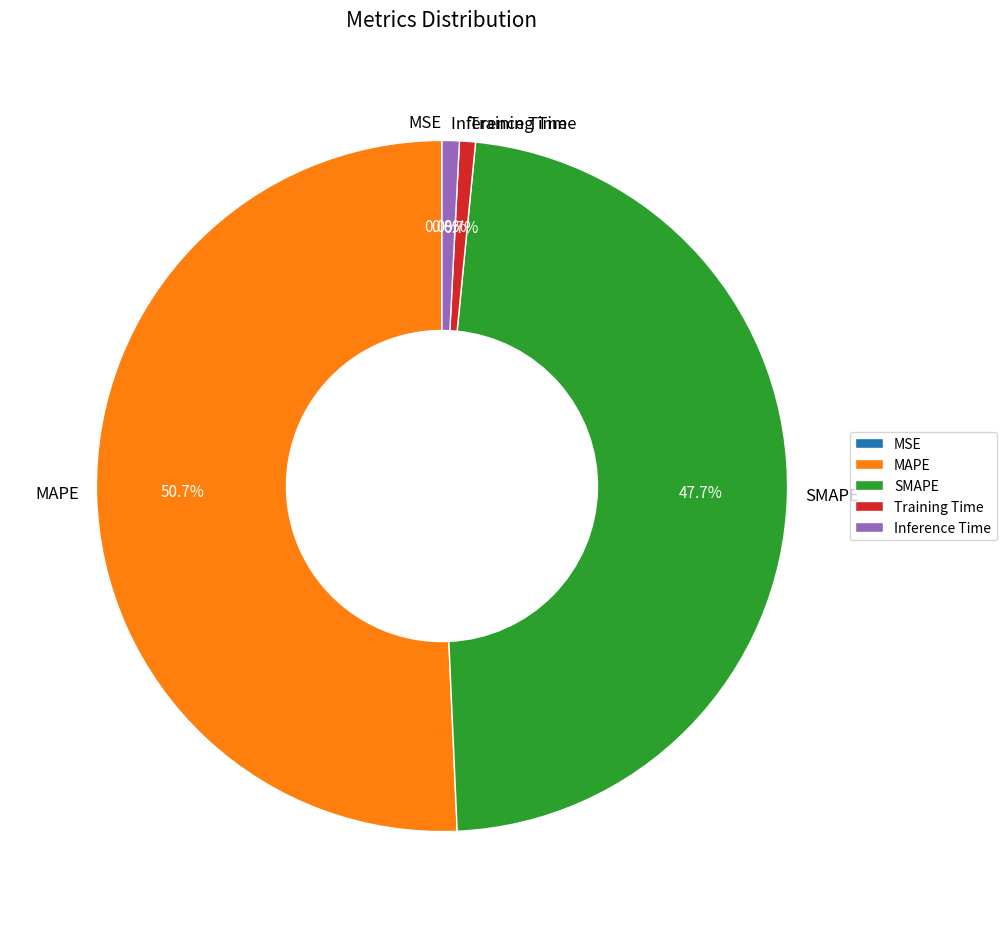

To the nearest percent, what is the difference between the Inference Time and MAPE slice percentages?

50%